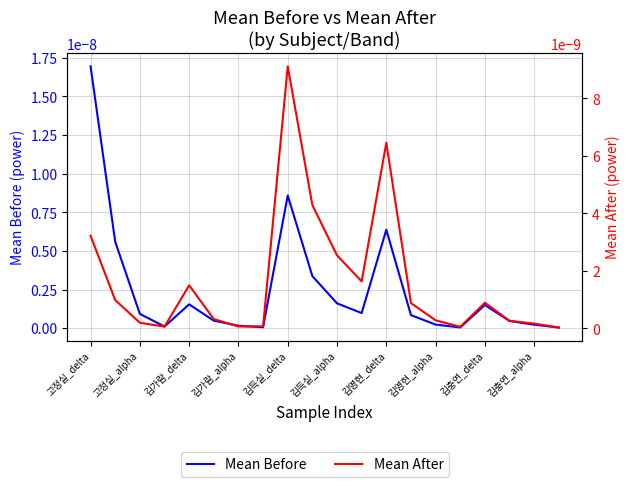

Between 김가람_alpha and 10, which is larger?

10